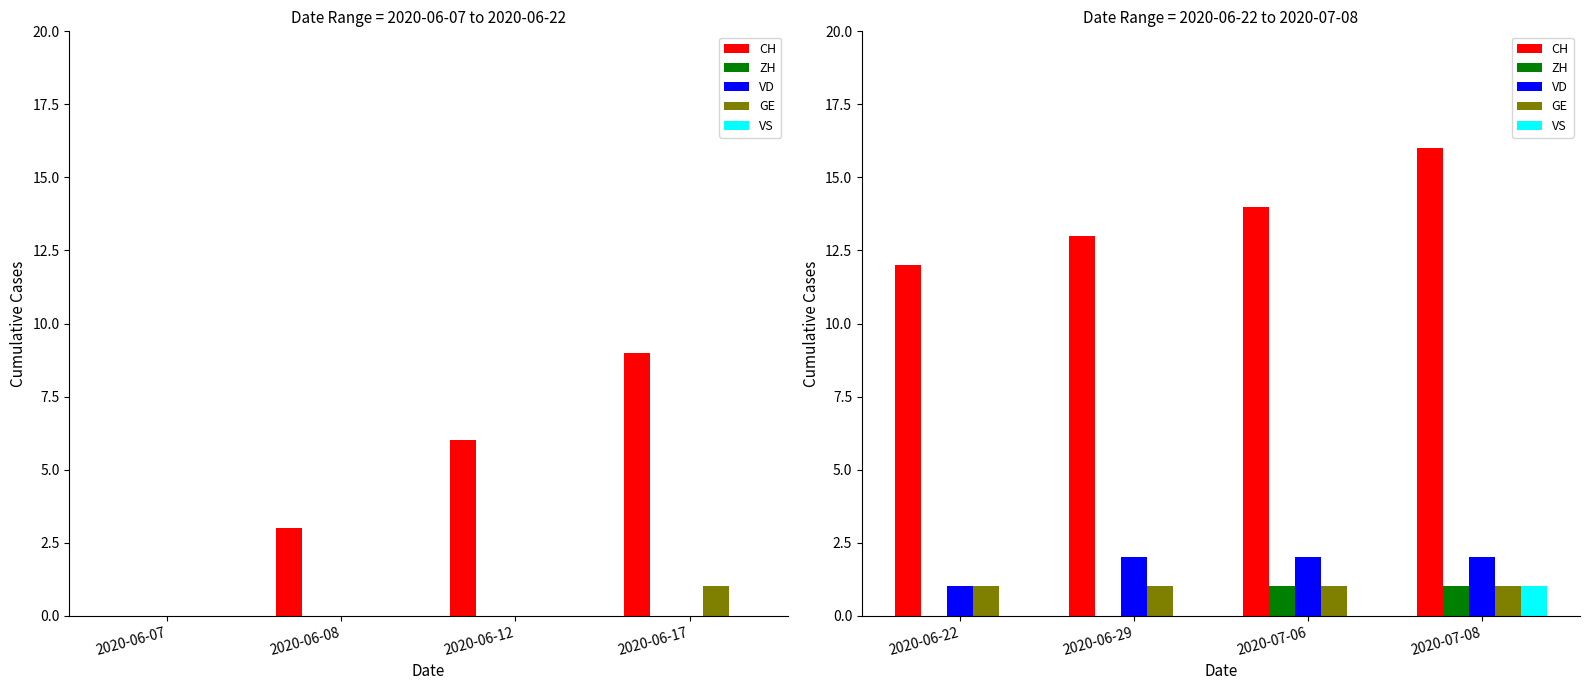

The ZH series shows 0 at 2020-06-29. True or false?

False